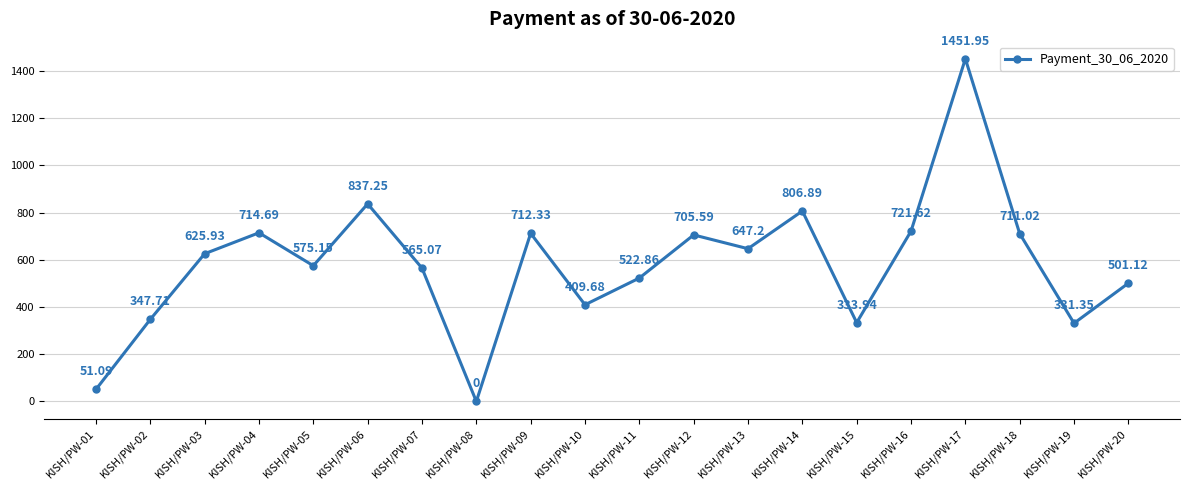

How many values are below 625?

10